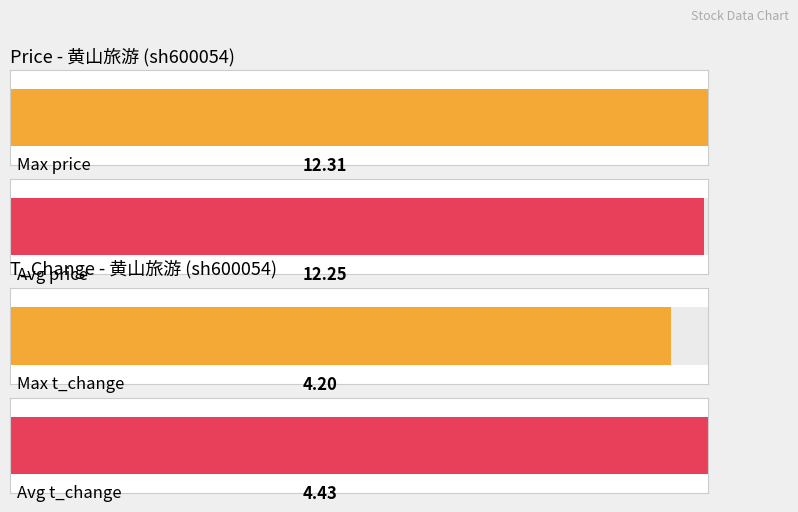

The value of price at 2022-11-08 is 11.3. True or false?

True